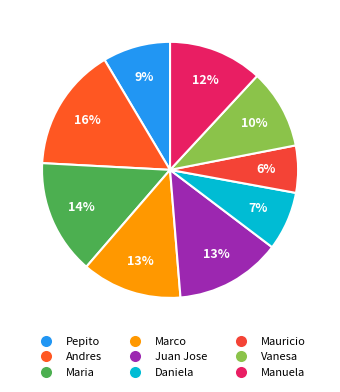

How many segments does this pie chart have?

9